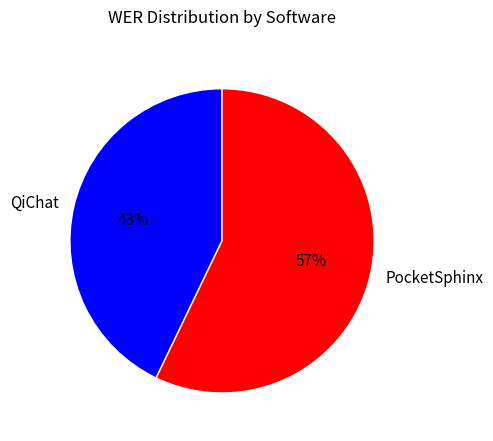

To the nearest percent, what percentage of the pie is QiChat?

43%